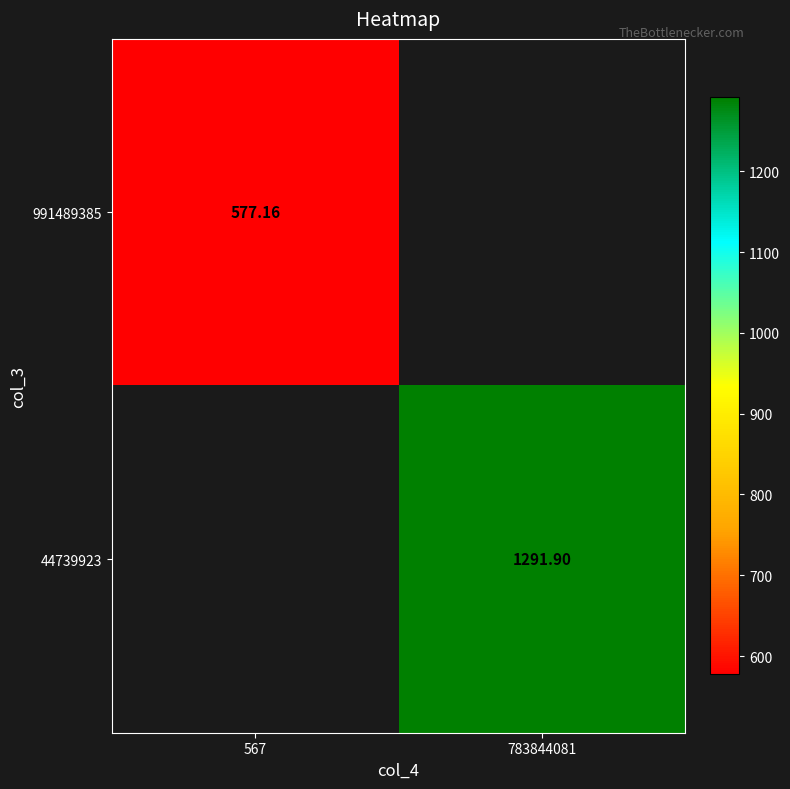

Is the value of 991489385 at 567 greater than the value of 44739923 at 783844081?

No